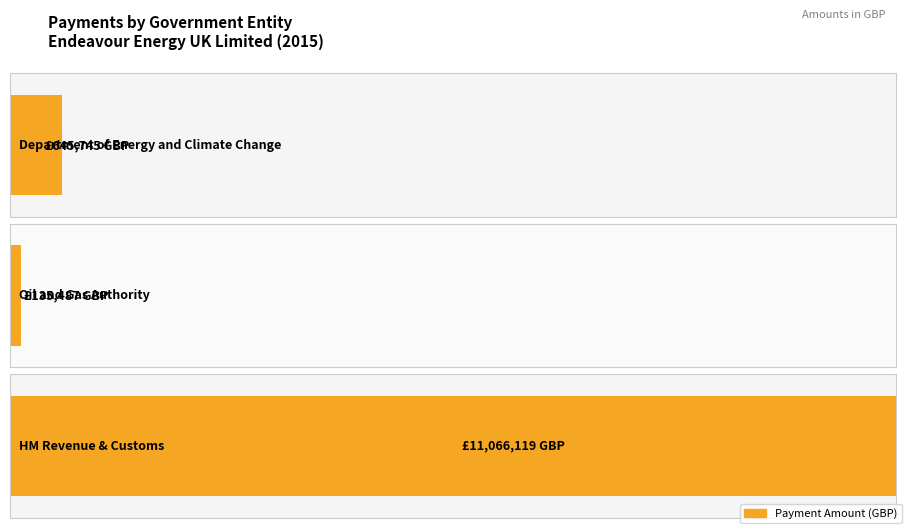

What is the maximum value shown in the chart?

11066119